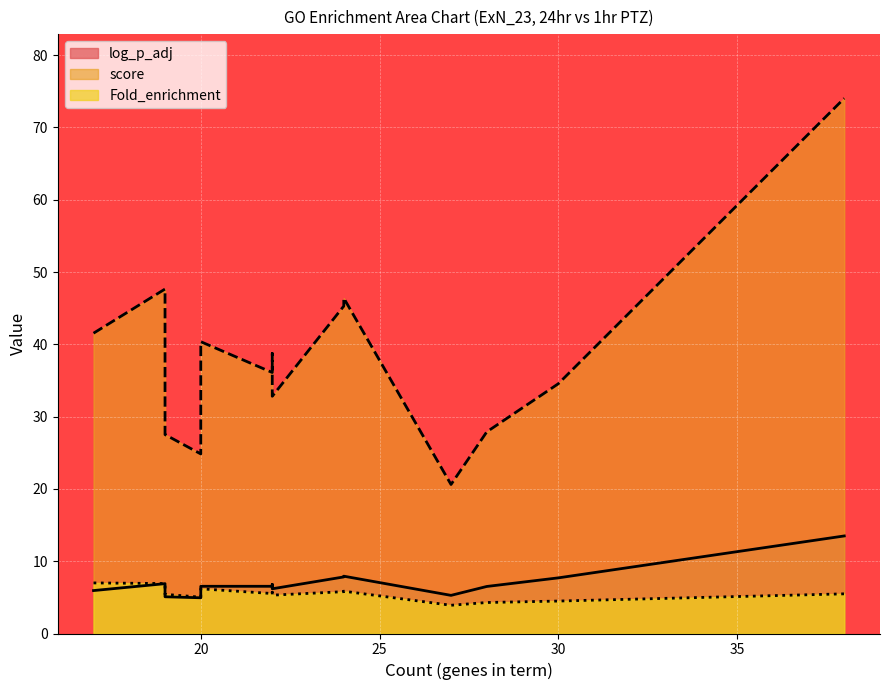

True or false: log_p_adj and Fold_enrichment cross at least once.

True